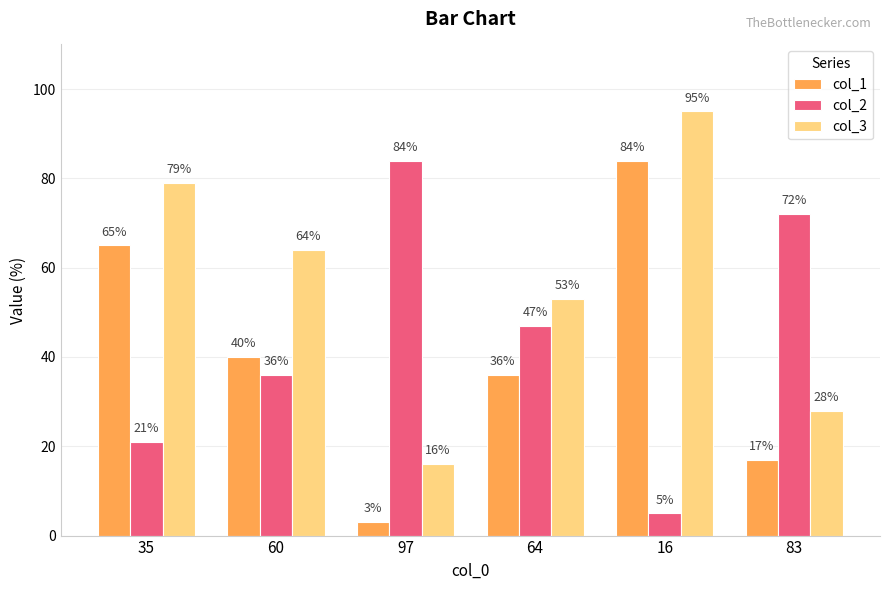

Rank the series at 83 from highest to lowest value.

col_2, col_3, col_1